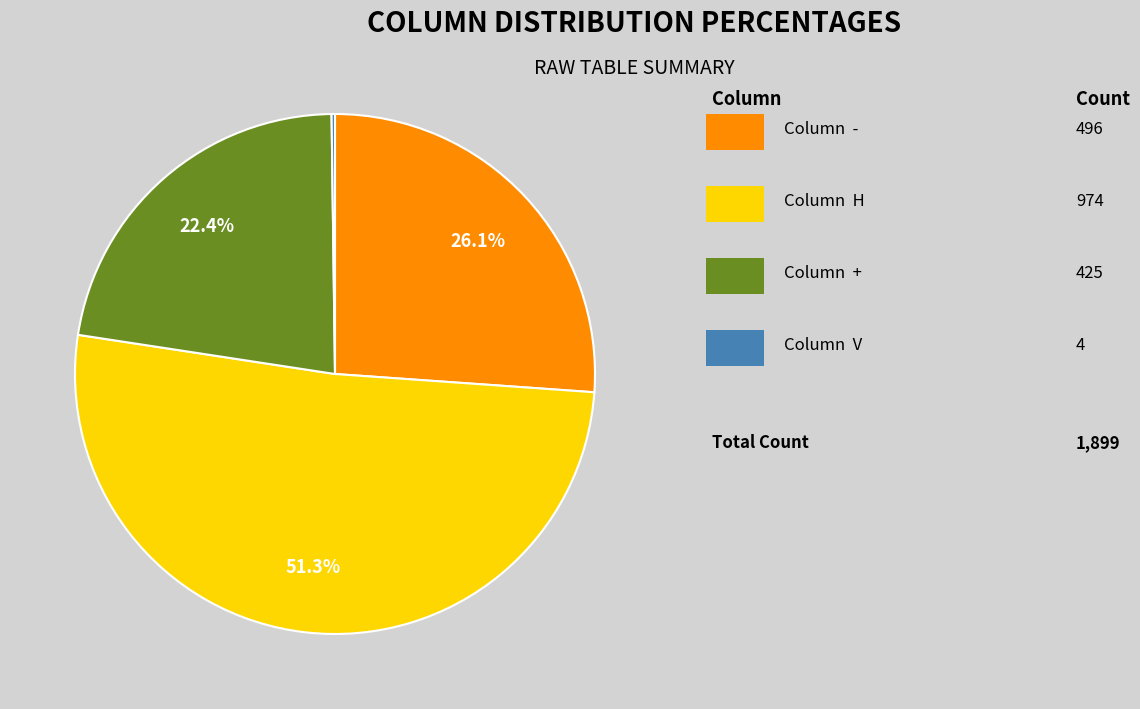

Is there any slice that represents more than half of the pie?

Yes